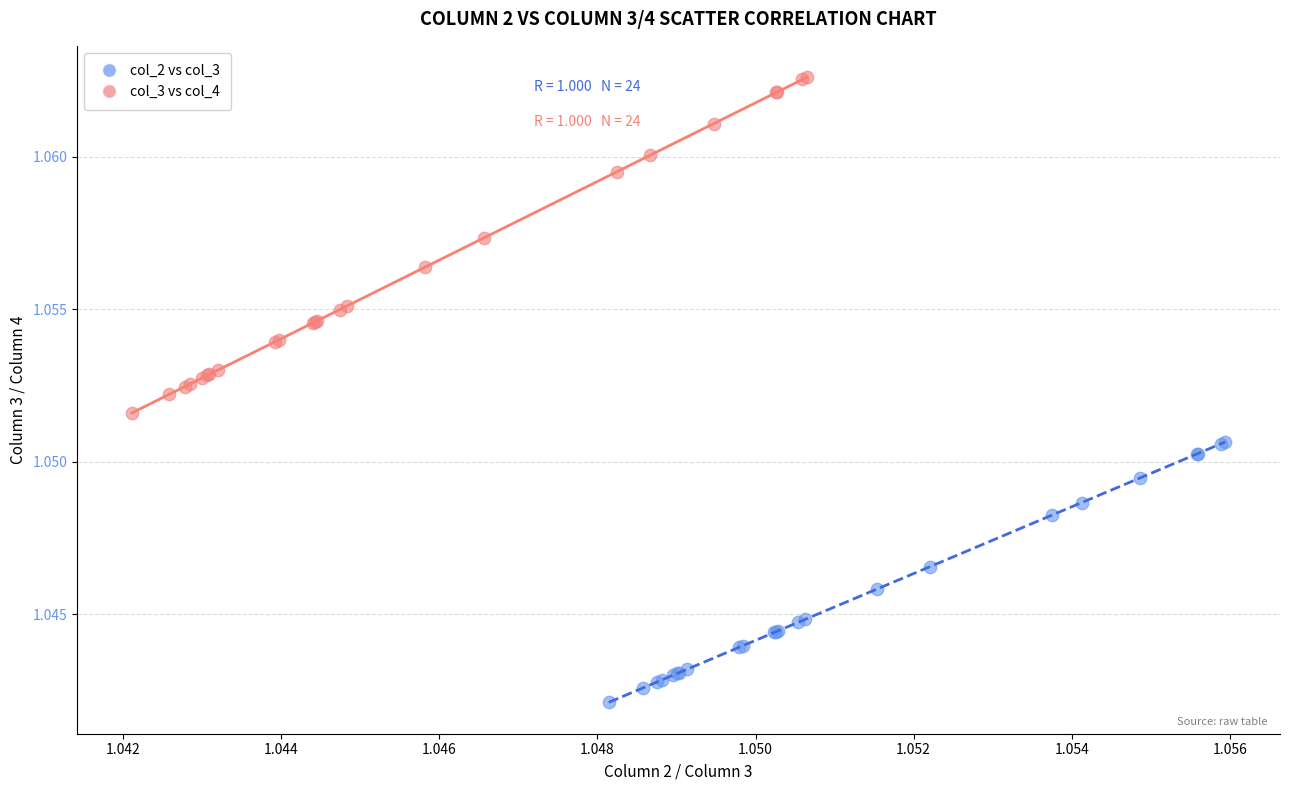

Which series contains the lowest Y value?

col_2 vs col_3